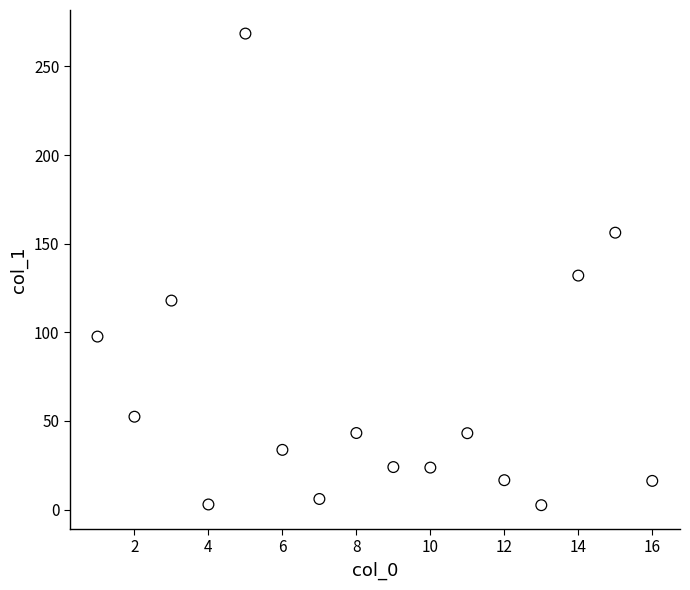

What is the range of X values (max minus min)?

15.0